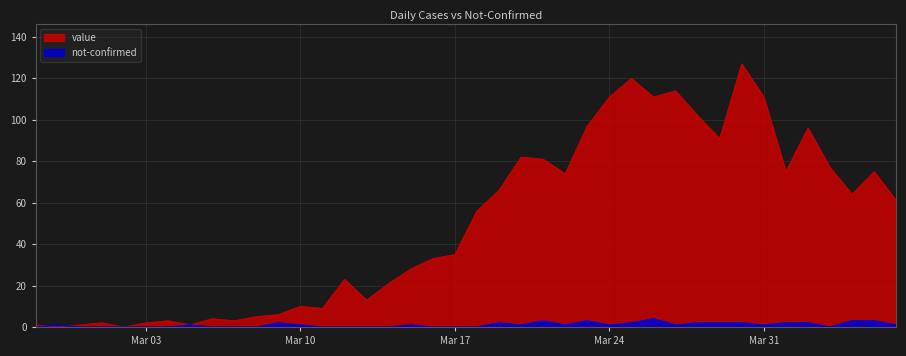

Which series has the widest spread of values?

value